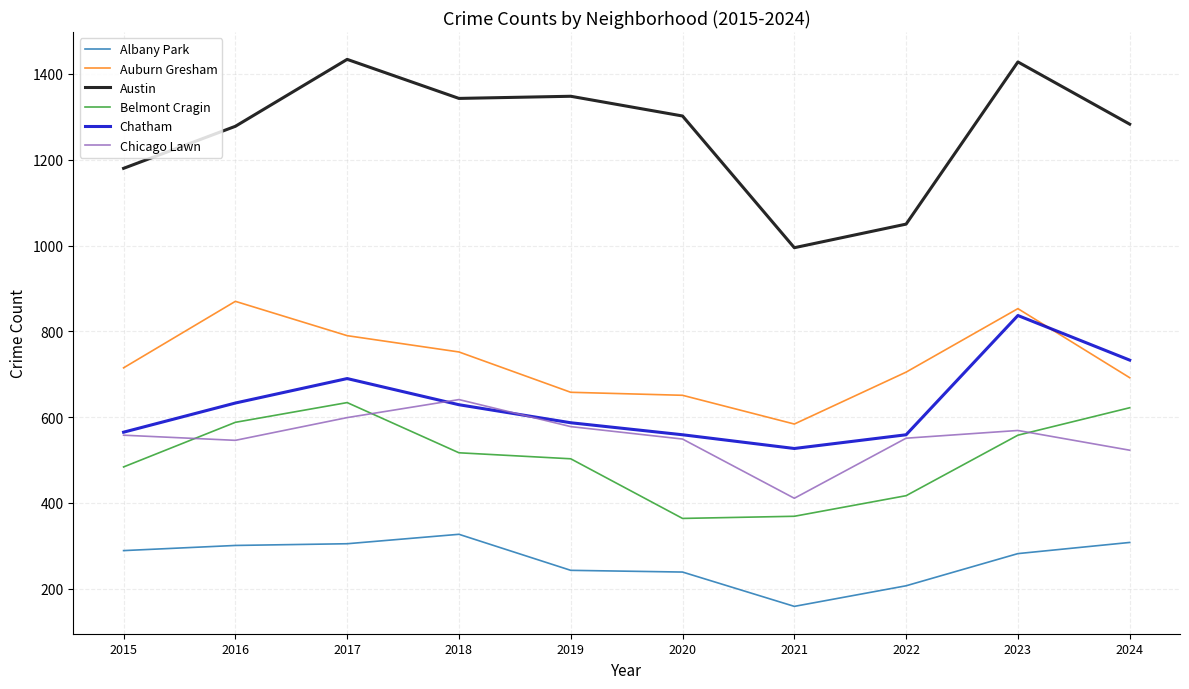

True or false: Albany Park and Auburn Gresham cross at least once.

False